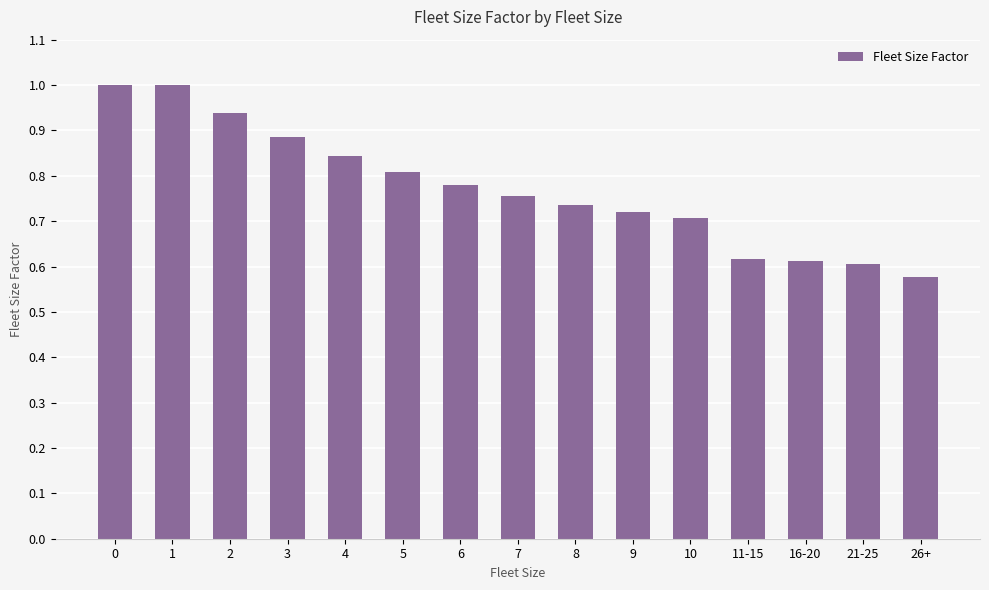

What is the difference between the second highest and second lowest values?

0.4